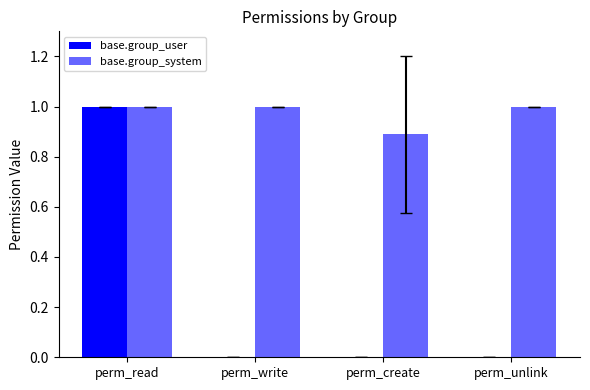

Are the bars grouped side by side (vs. stacked)?

Yes